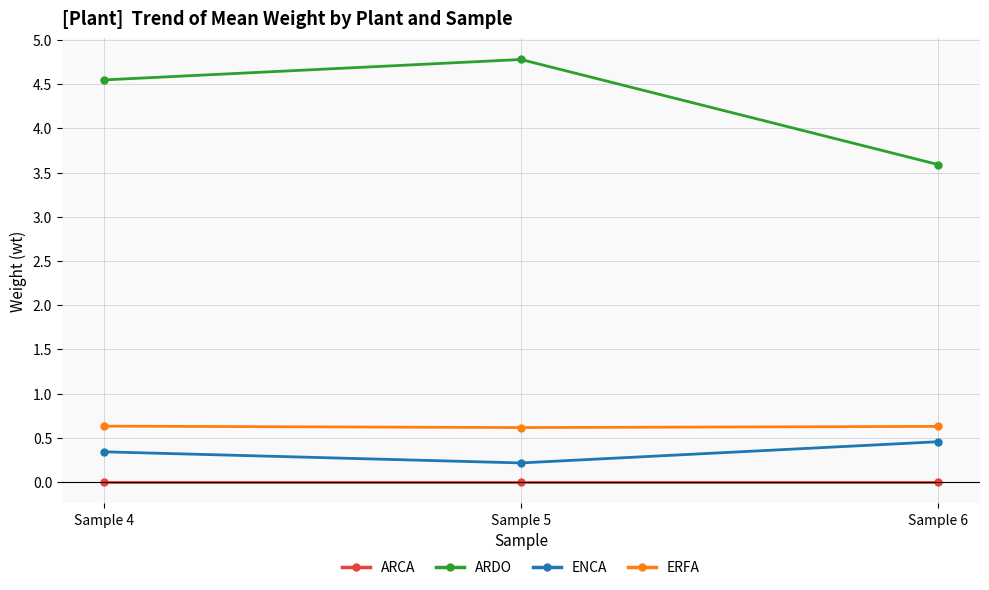

Is this an area chart (filled region under the line)?

No